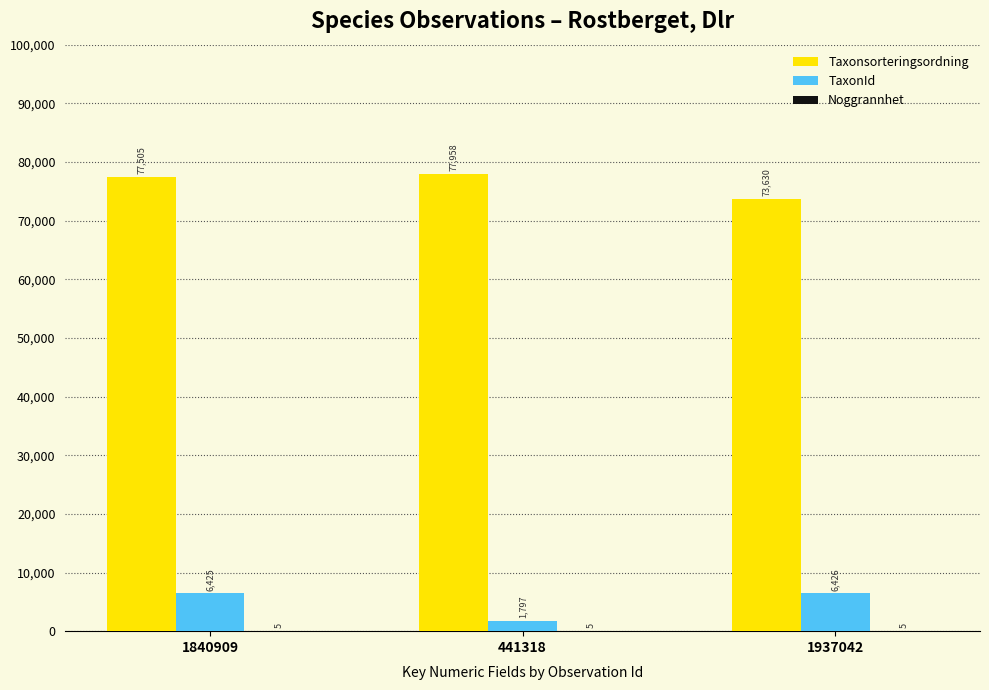

Which category has the highest value across all series?

441318